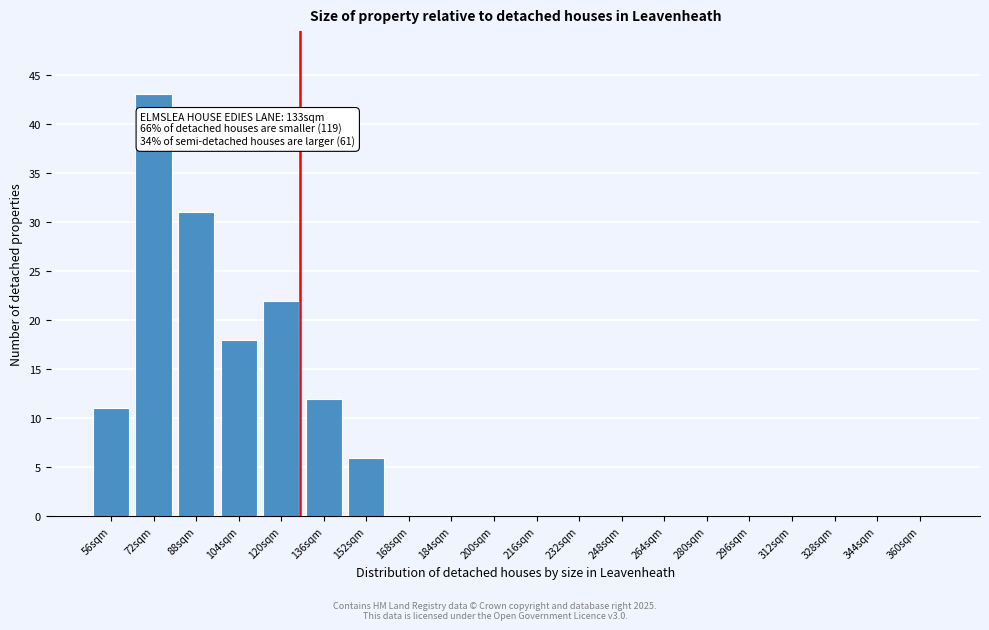

Reading right to left, transcribe all the data shown in this chart.

360sqm=0	344sqm=0	328sqm=0	312sqm=0	296sqm=0	280sqm=0	264sqm=0	248sqm=0	232sqm=0	216sqm=0	200sqm=0	184sqm=0	168sqm=0	152sqm=6	136sqm=12	120sqm=22	104sqm=18	88sqm=31	72sqm=43	56sqm=11